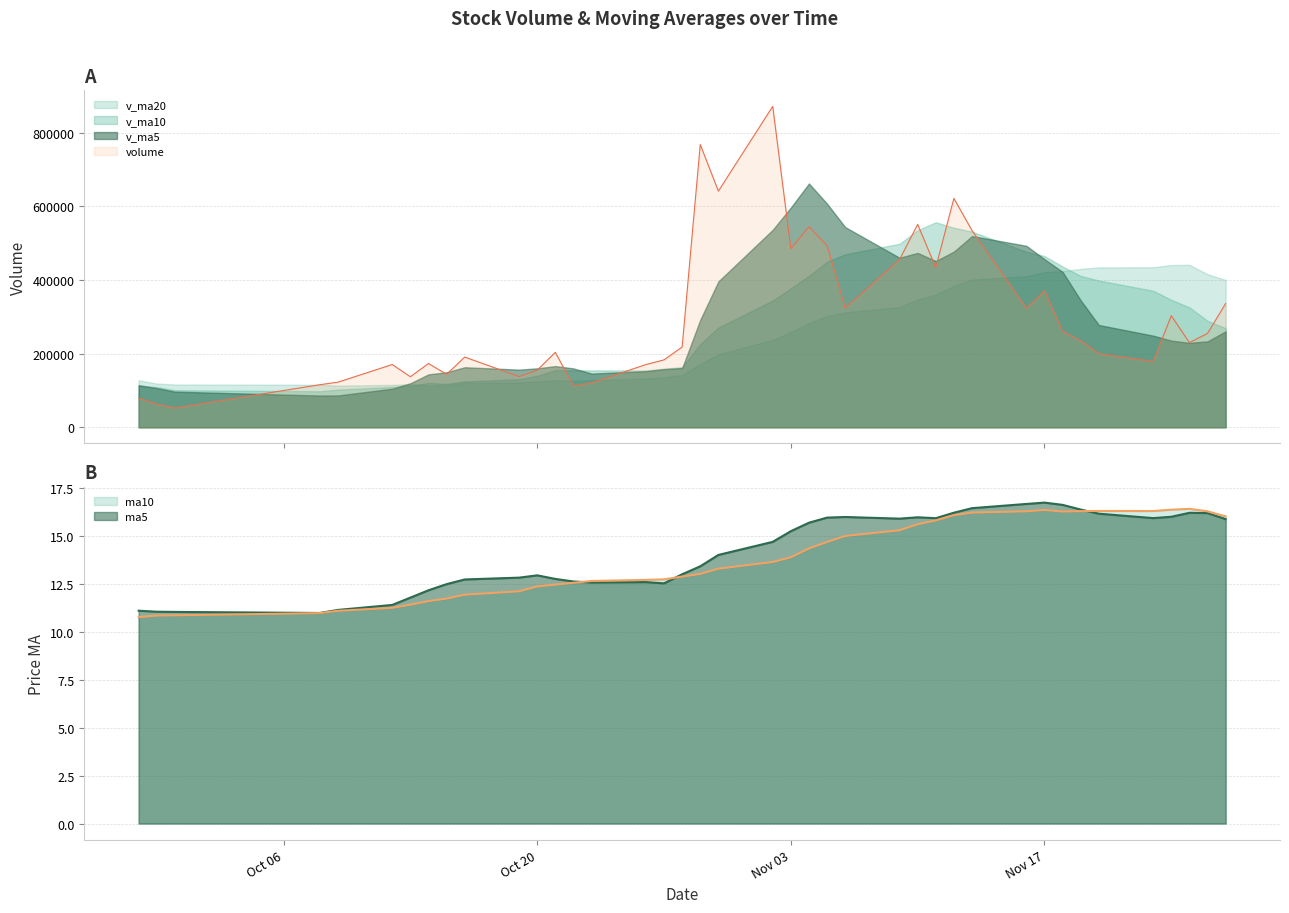

What is the lowest value of the ma5 series?

11.0